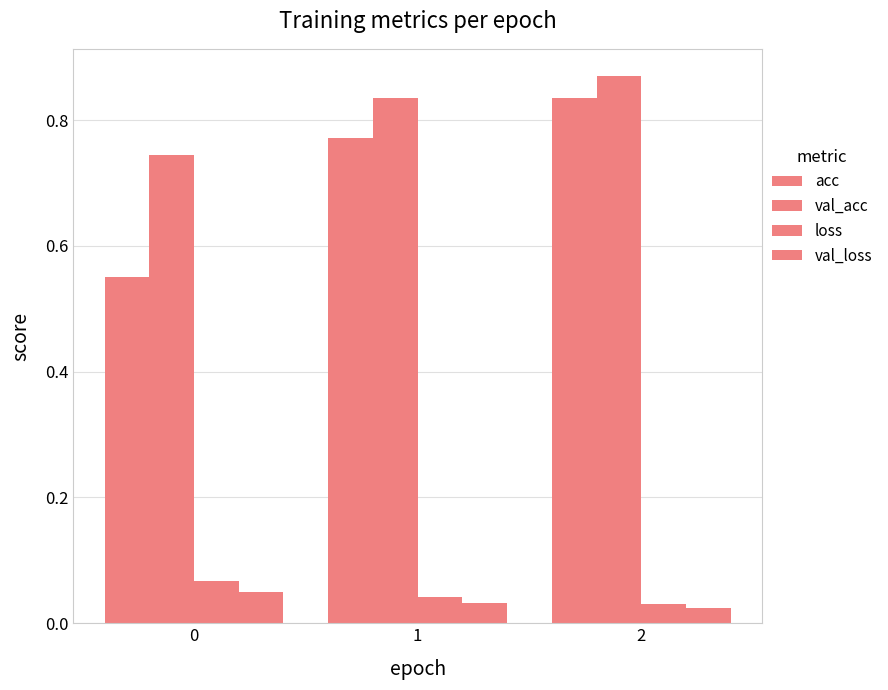

How many distinct data groups are displayed?

4